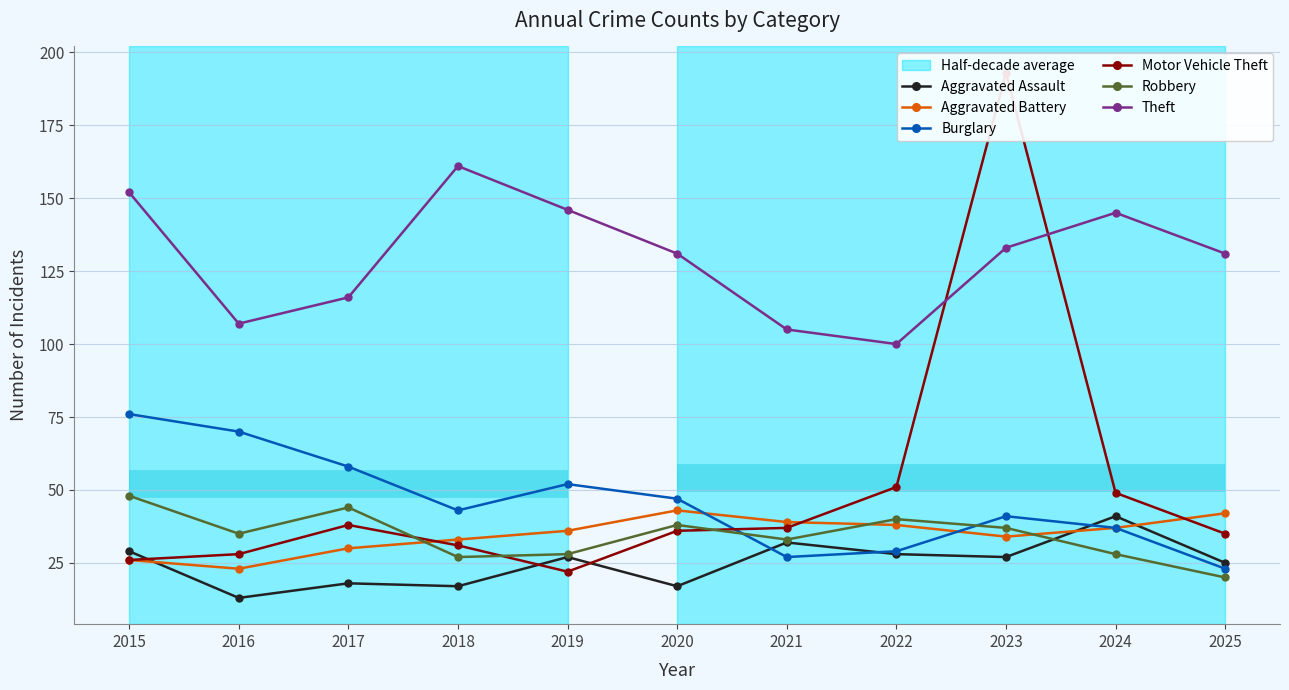

Between 2021 and 2015, which is larger?

2021